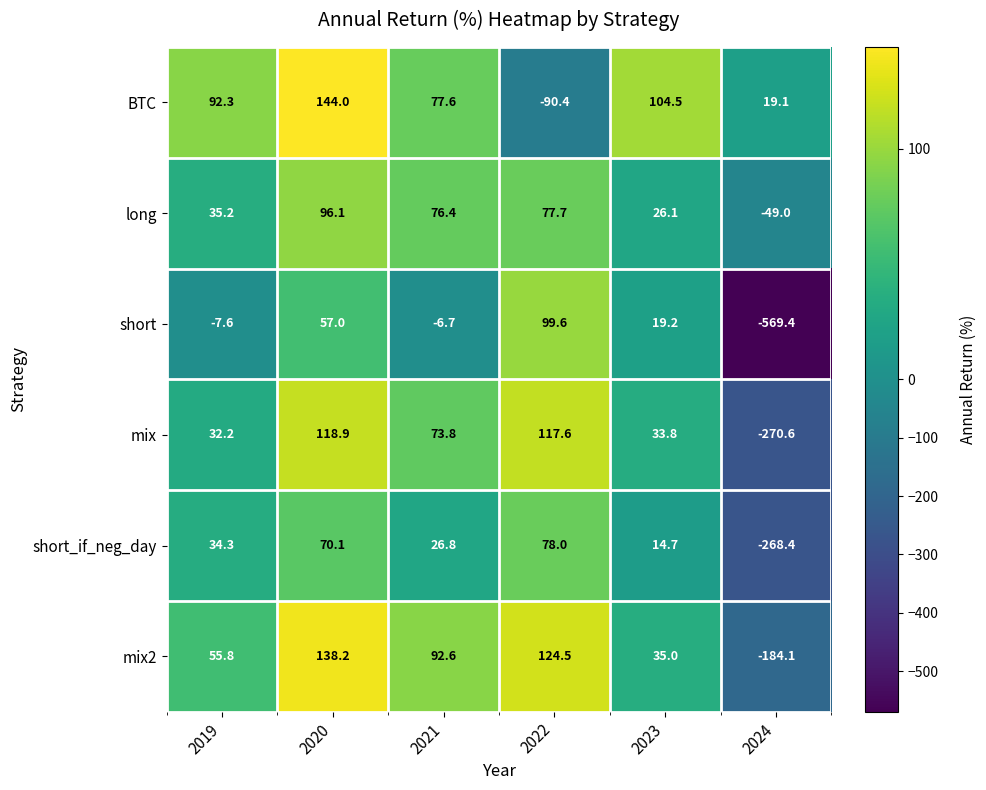

Rank the series at 2022 from lowest to highest value.

BTC, long, short_if_neg_day, short, mix, mix2